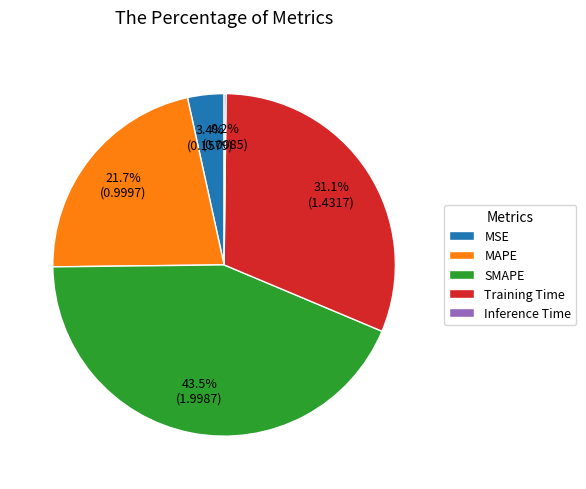

To the nearest percent, what is the average slice percentage?

20%